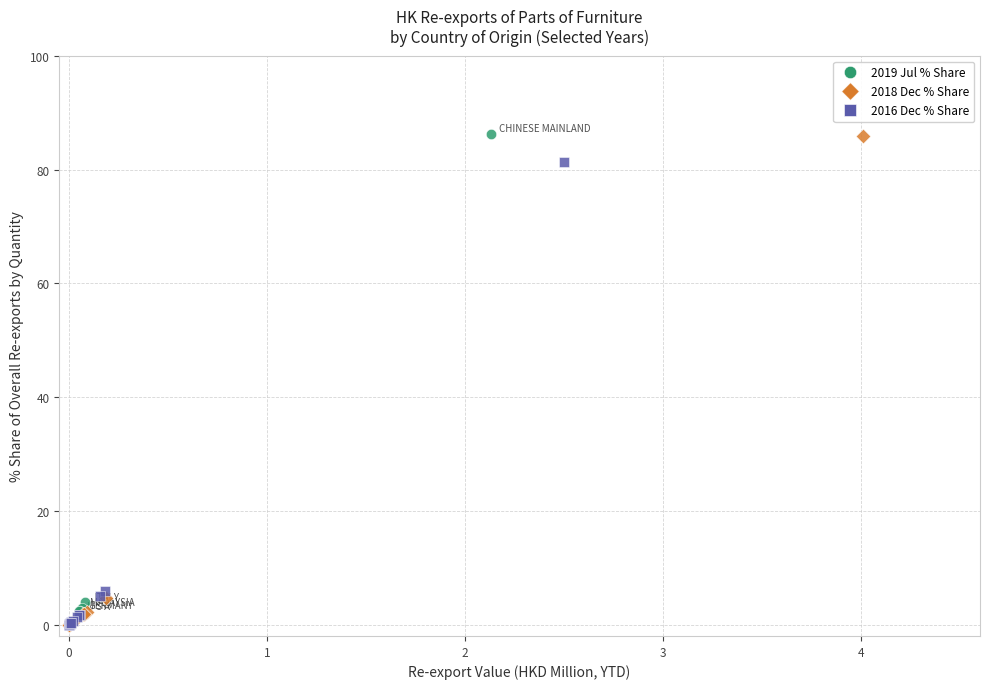

Which series has the widest spread of Y values?

2019 Jul % Share